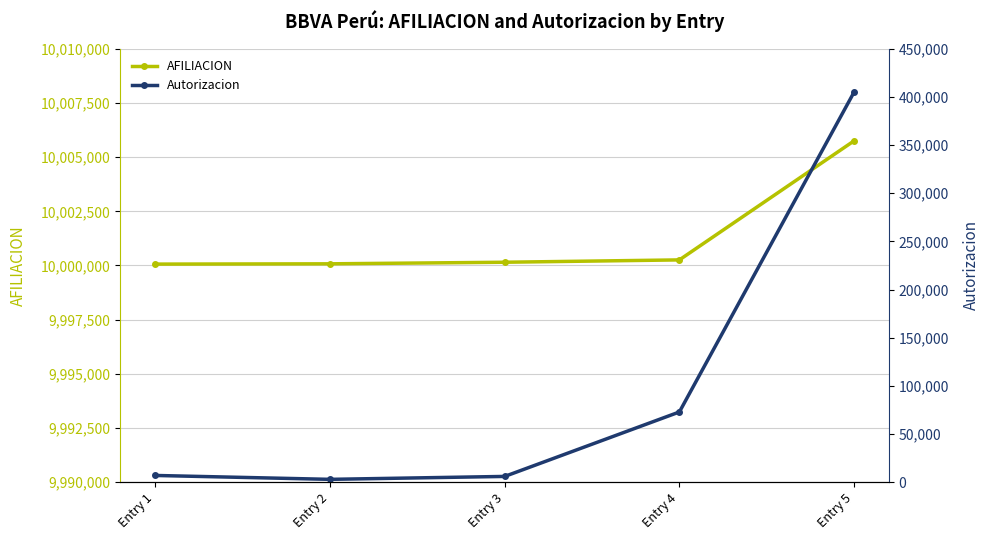

What is the difference between the maximum and minimum values in the Autorizacion series?

402090